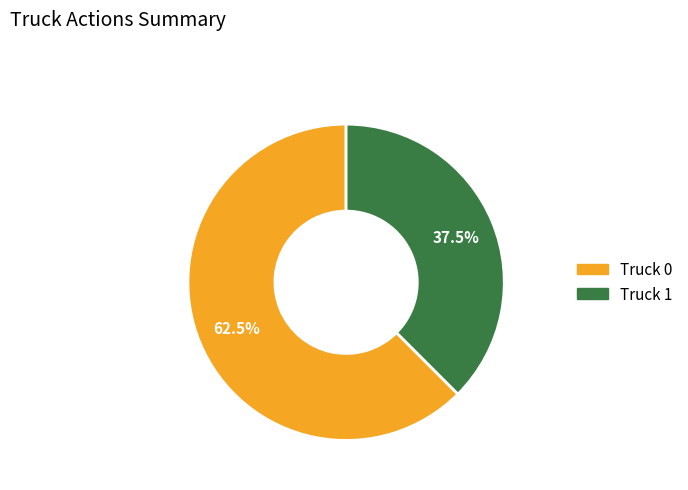

To the nearest percent, what is the difference between the largest and smallest slice percentages?

25%